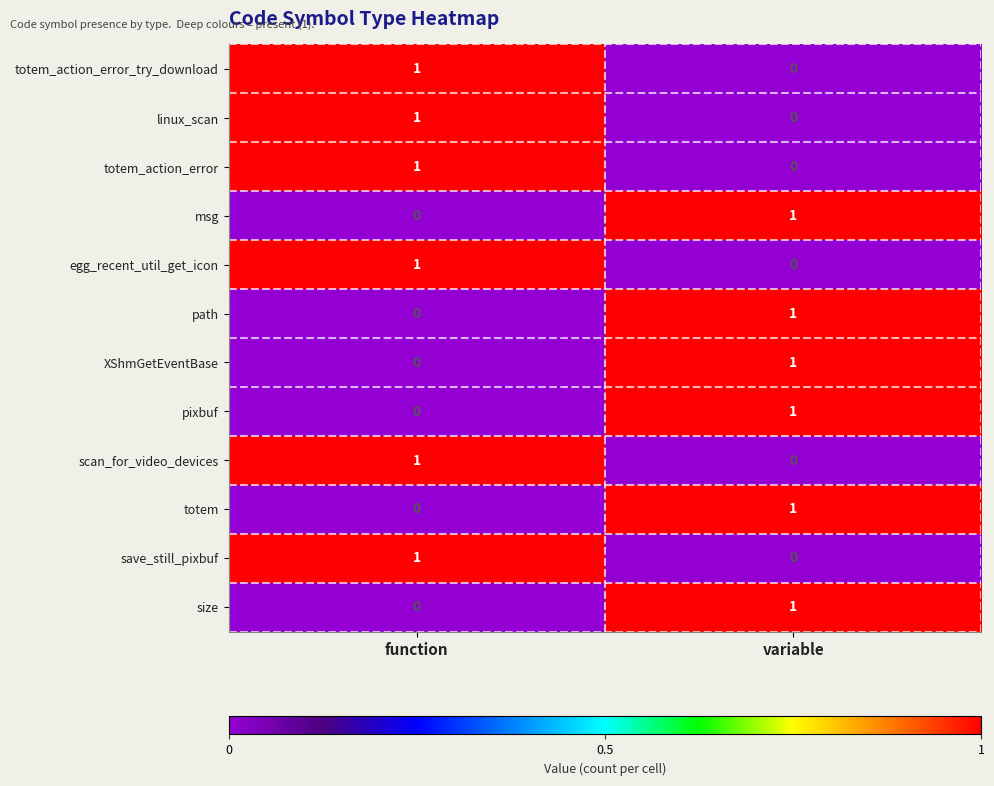

At how many categories does at least one series exceed 0?

2